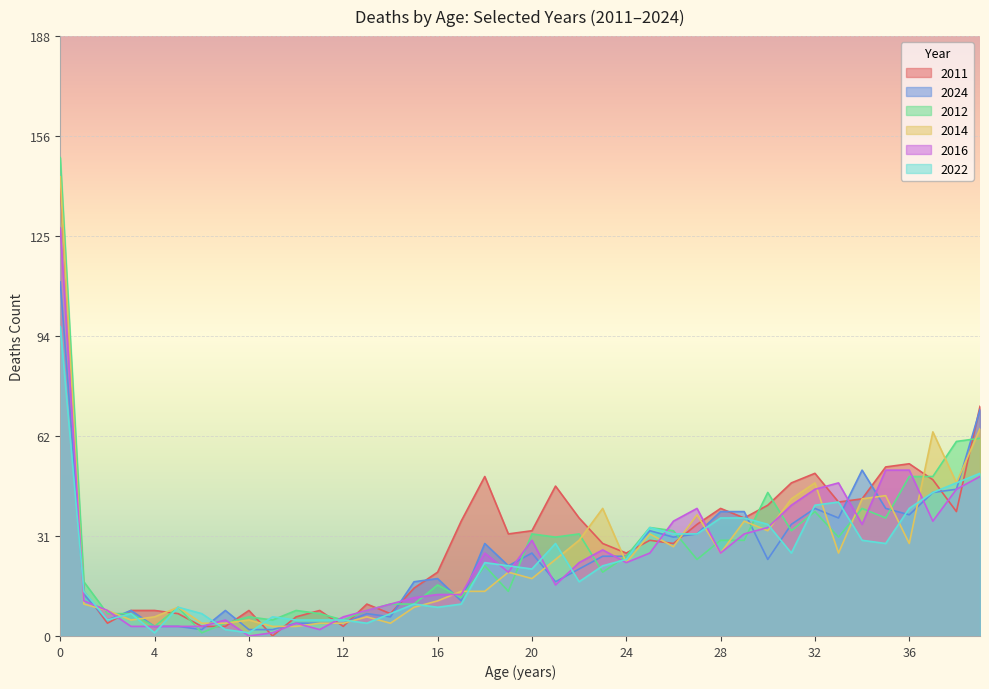

What is the value of the 2024 point at the 36th from the left?

40